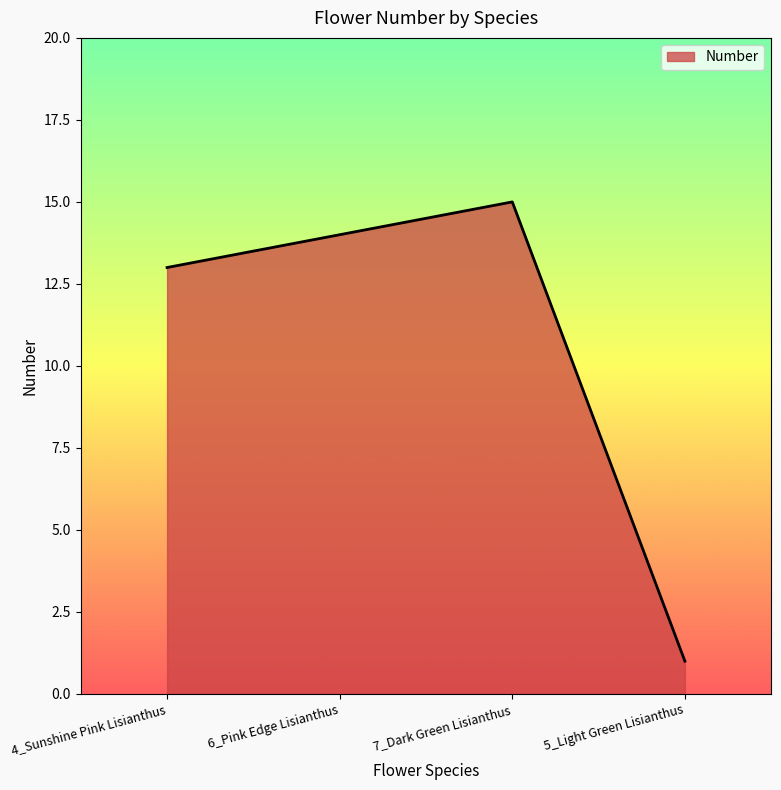

Between 5_Light Green Lisianthus and 7_Dark Green Lisianthus, which is larger?

7_Dark Green Lisianthus